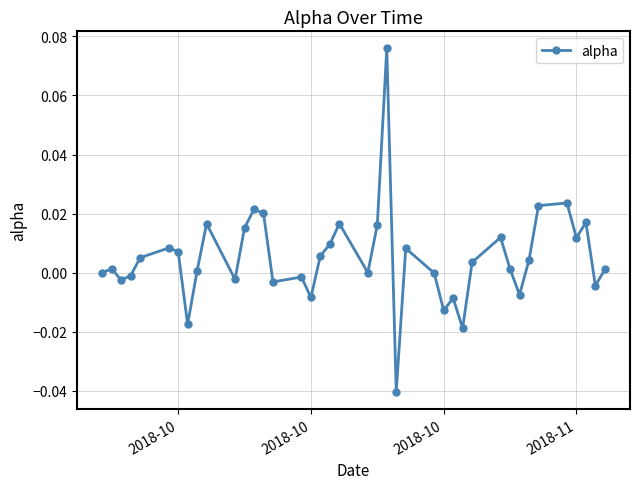

How many categories are shown in the chart?

40